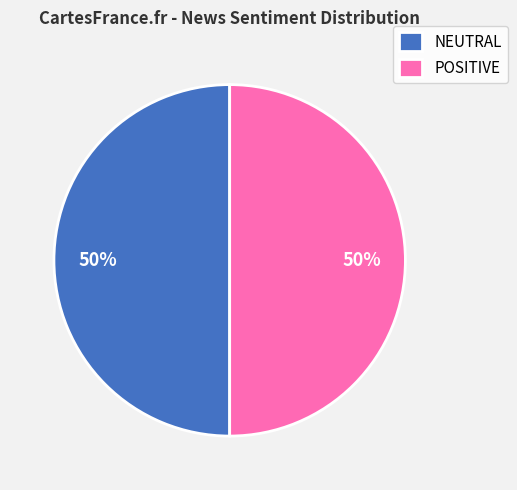

To the nearest percent, what portion does NEUTRAL represent?

50%